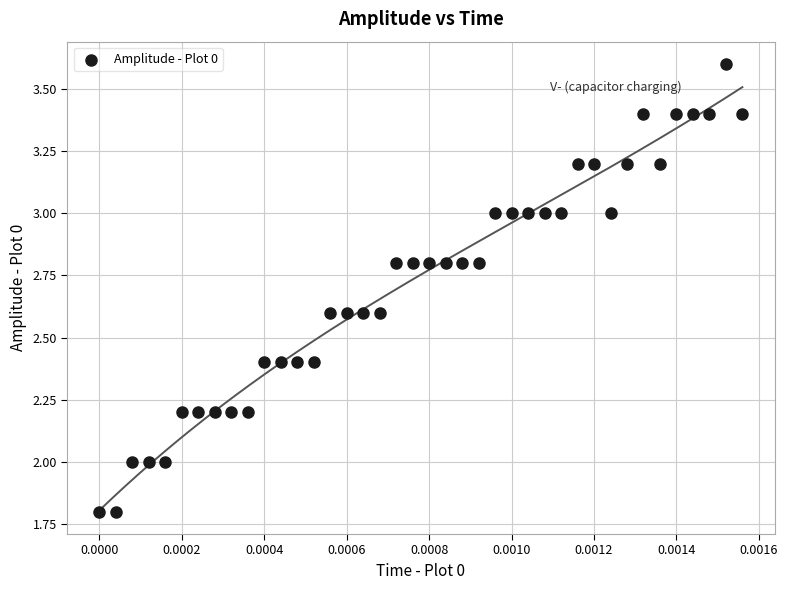

What is the range of Y values (max minus min)?

1.8